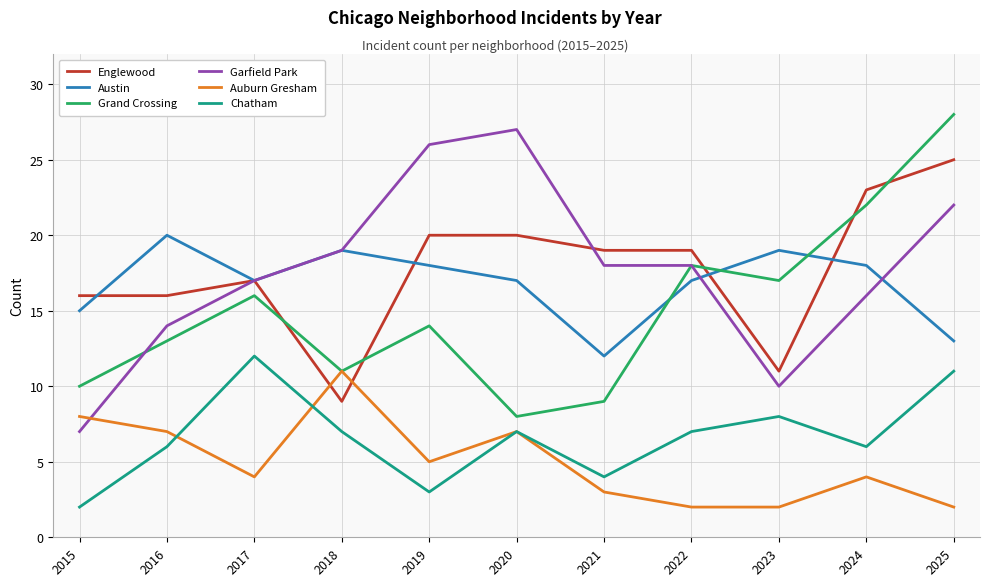

True or false: Auburn Gresham has a value of 7 at 2019.

False